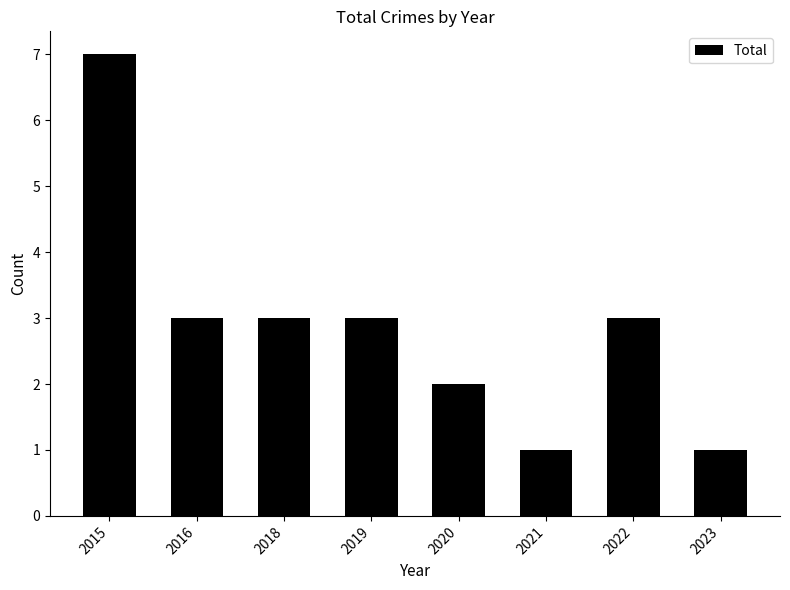

Reading left to right, what are all the values shown in this chart?

2015=7	2016=3	2018=3	2019=3	2020=2	2021=1	2022=3	2023=1